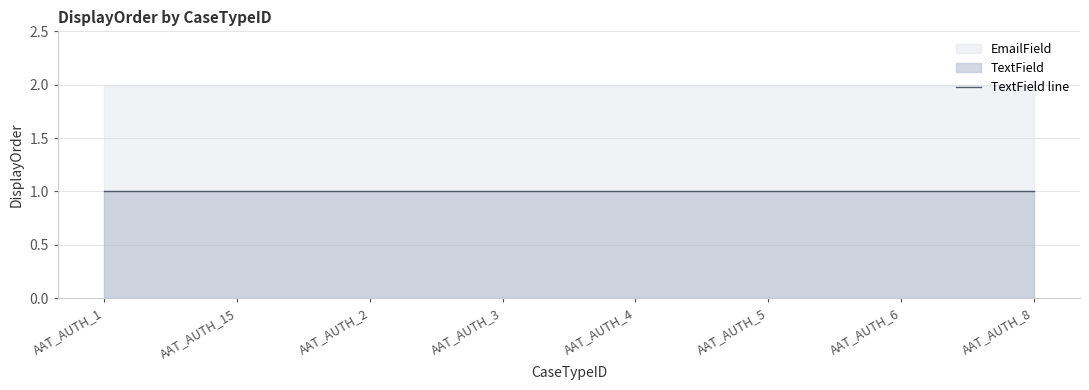

List the series in order of their peak value, lowest first.

TextField, EmailField